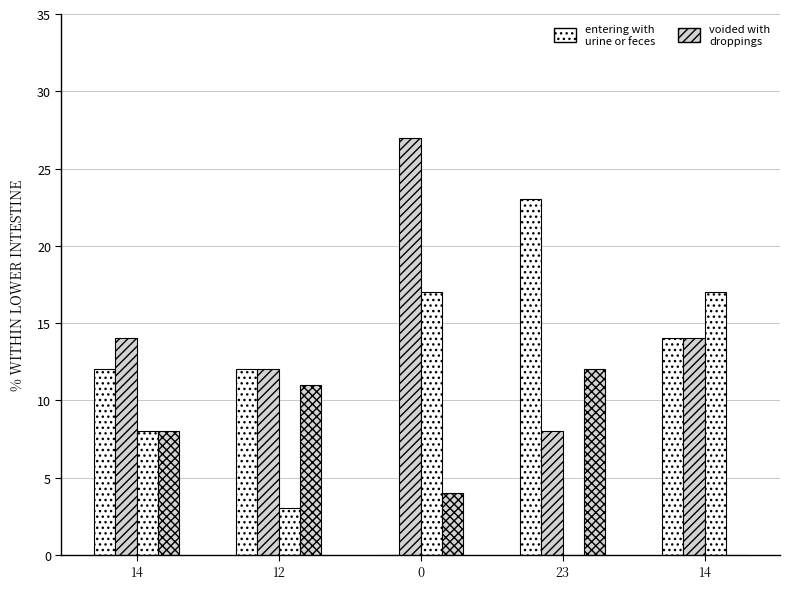

Count the number of categories in the chart.

5